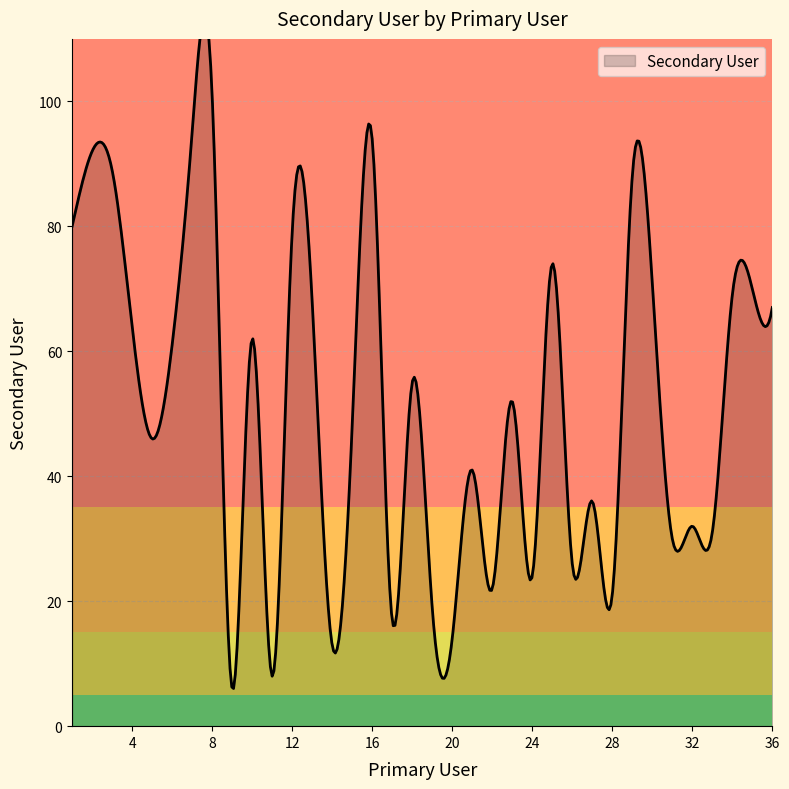

True or false: the data shows 155 at 29.

False